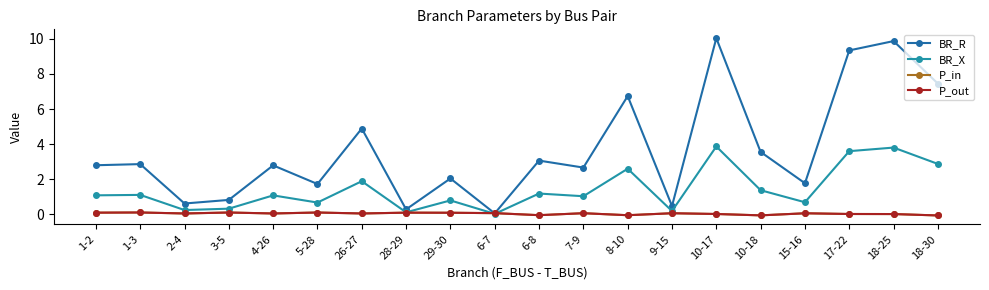

Which series has the largest range (max minus min)?

BR_R